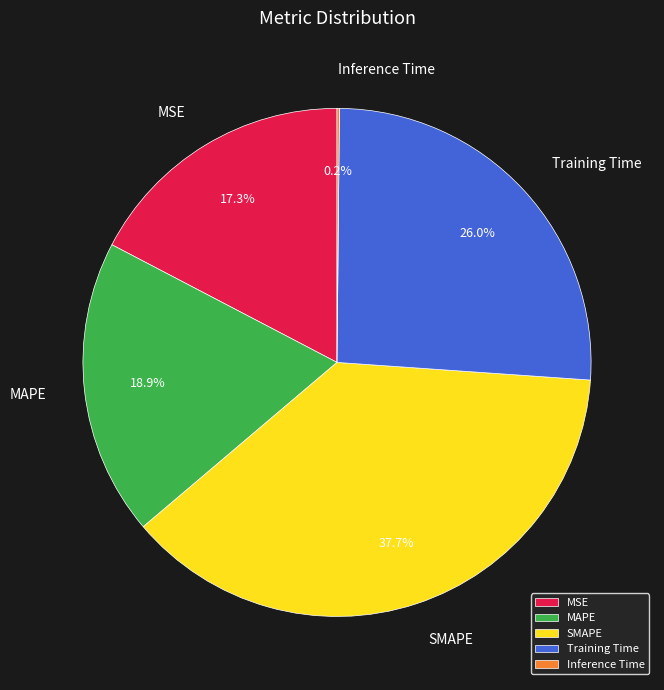

The Training Time slice represents 40% of the pie. True or false?

False